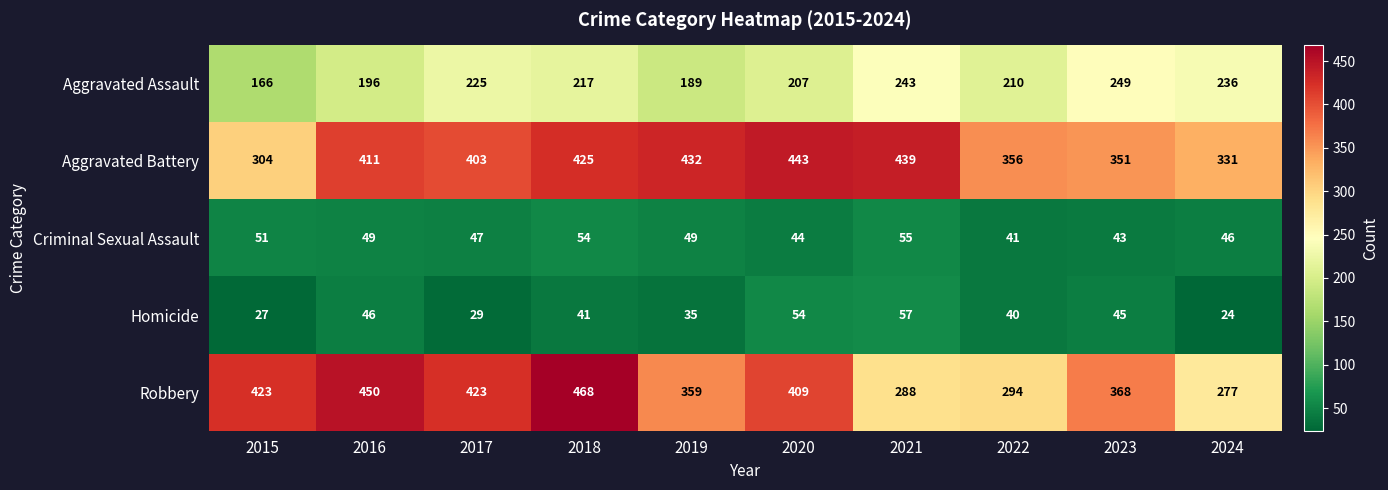

Which label corresponds to the smallest value in the chart?

2024